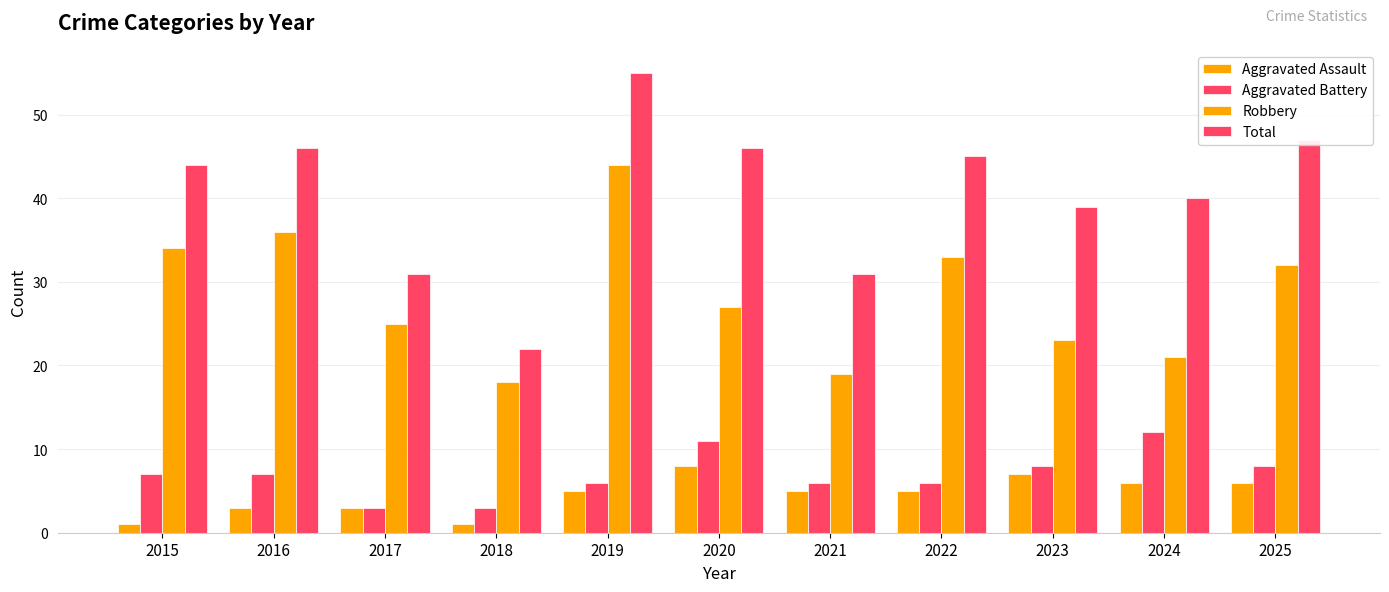

Count the number of categories in the chart.

11